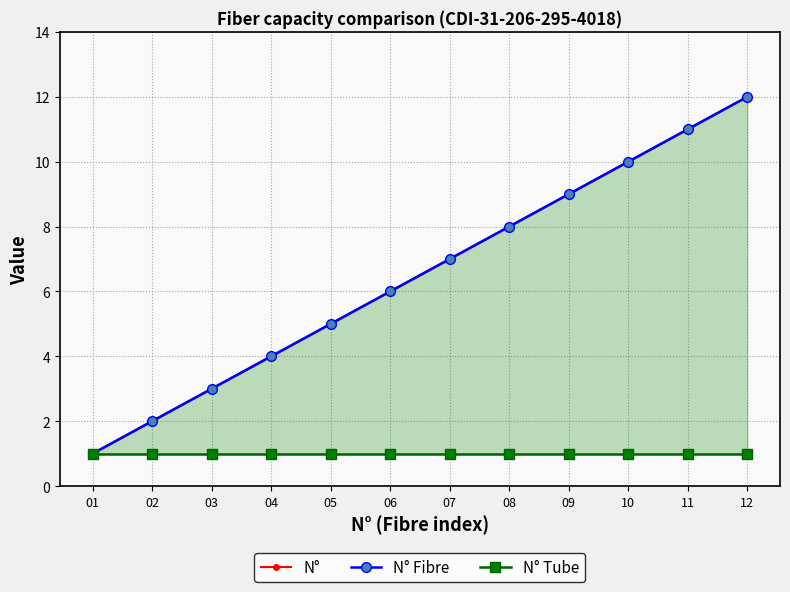

Between 02 and 08, which series saw the biggest shift?

N°